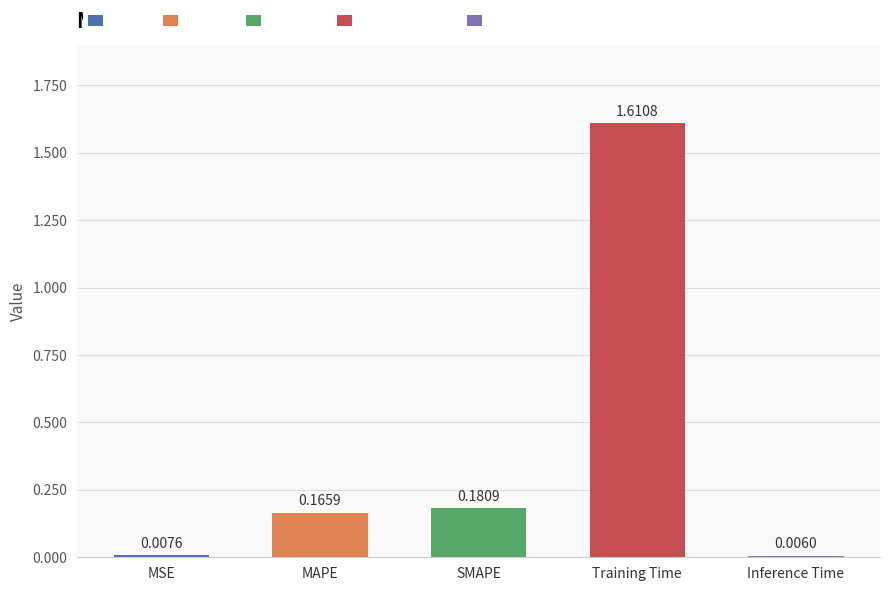

List the labels in order of value, largest first.

Training Time, SMAPE, MAPE, MSE, Inference Time